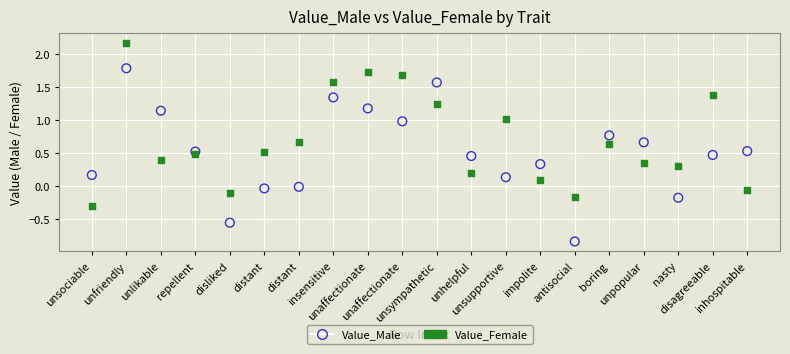

Which series contains the highest Y value?

Value_Female